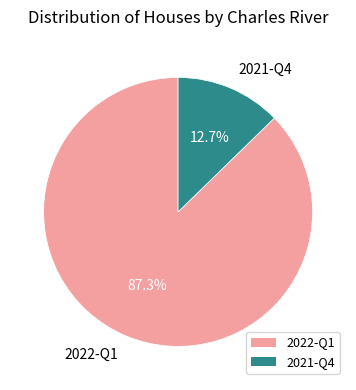

Between 2021-Q4 and 2022-Q1, which is larger?

2022-Q1